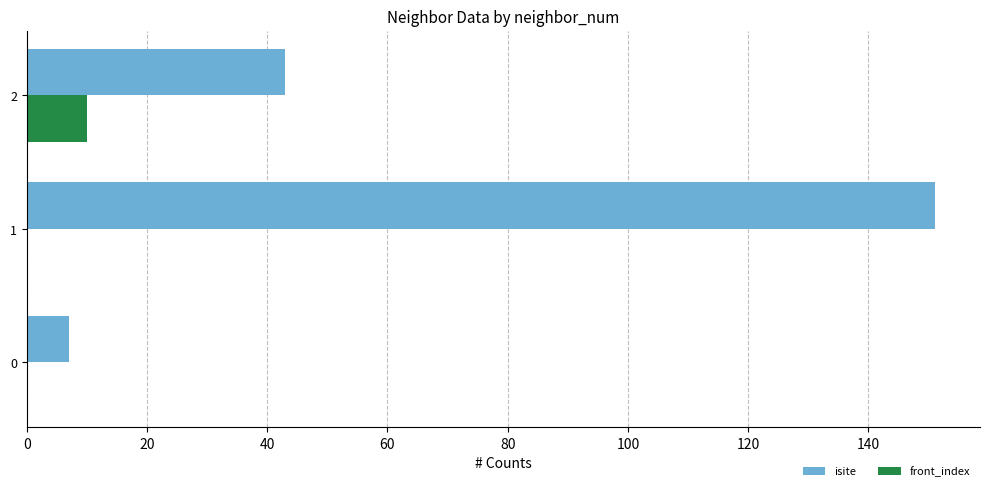

At which label does isite reach its peak?

1